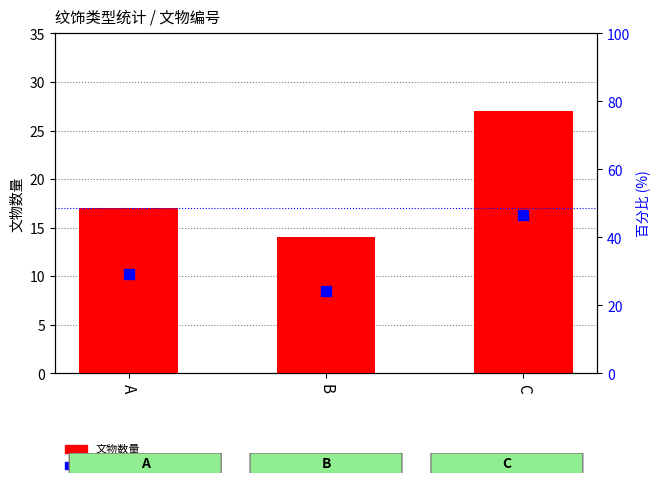

Which series has the largest total across all categories?

百分比